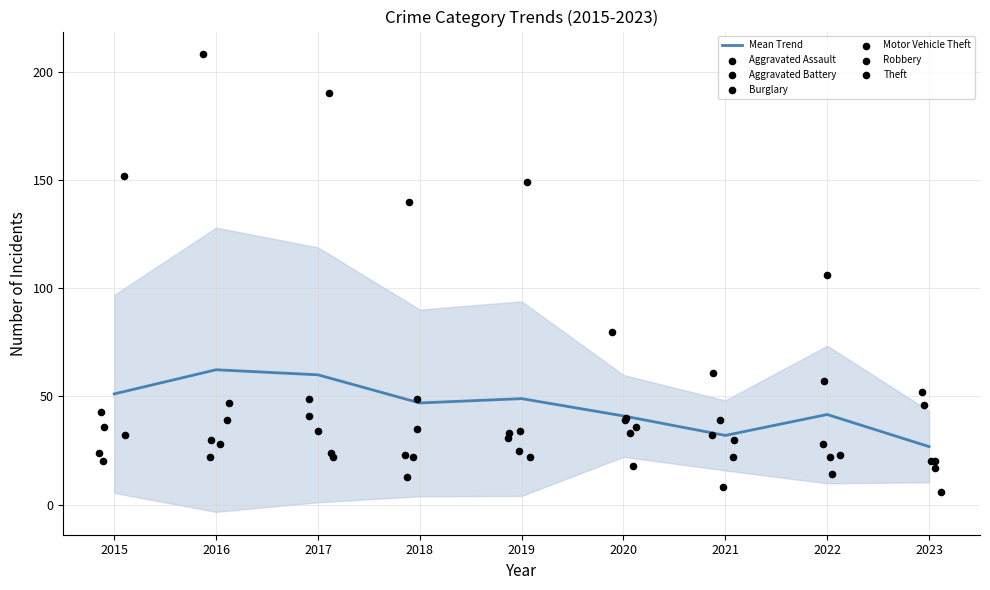

Is the value of Robbery at 2022 greater than the value of Motor Vehicle Theft at 2015?

No